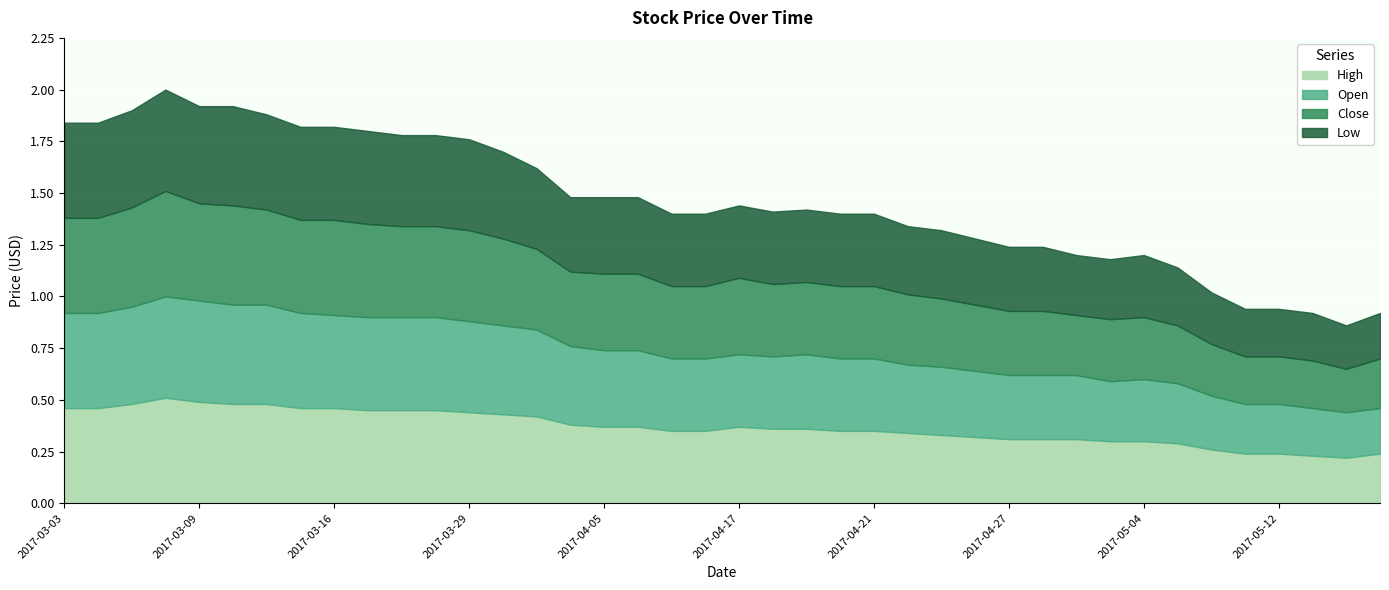

Between 2017-04-18 and 2017-04-20, which is larger?

2017-04-18